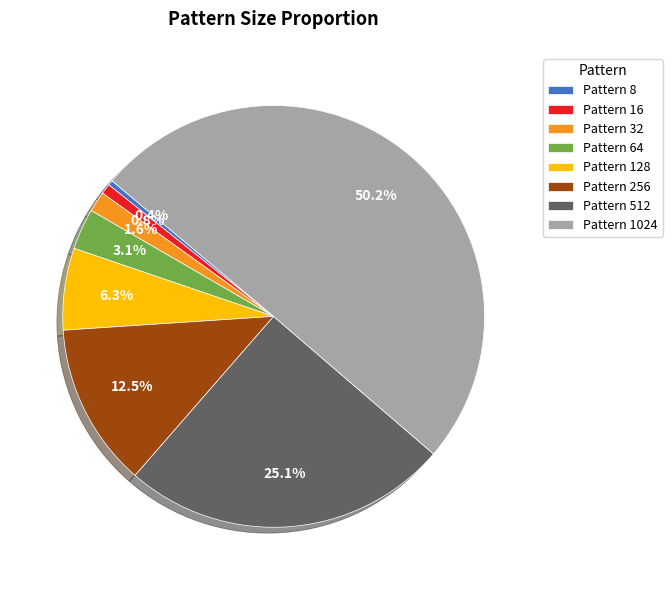

Which category has the biggest portion of the pie?

Pattern 1024